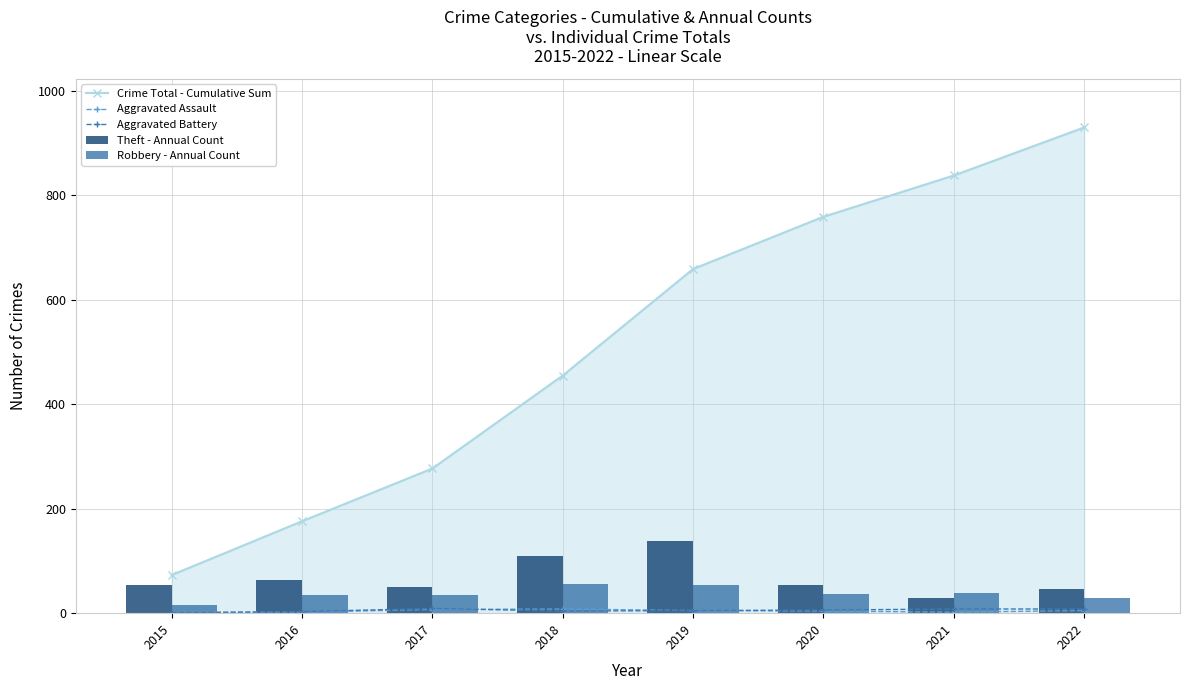

At which label is Aggravated Assault closest to 4?

2020